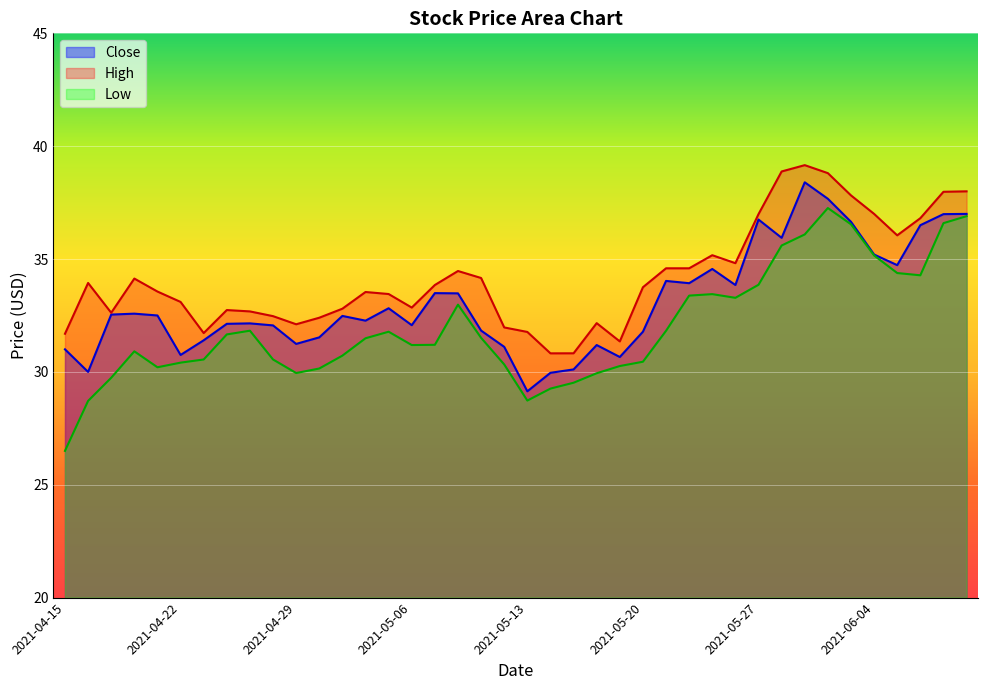

What is the sum of the Close values at 2021-04-20 and 2021-05-27?

69.3